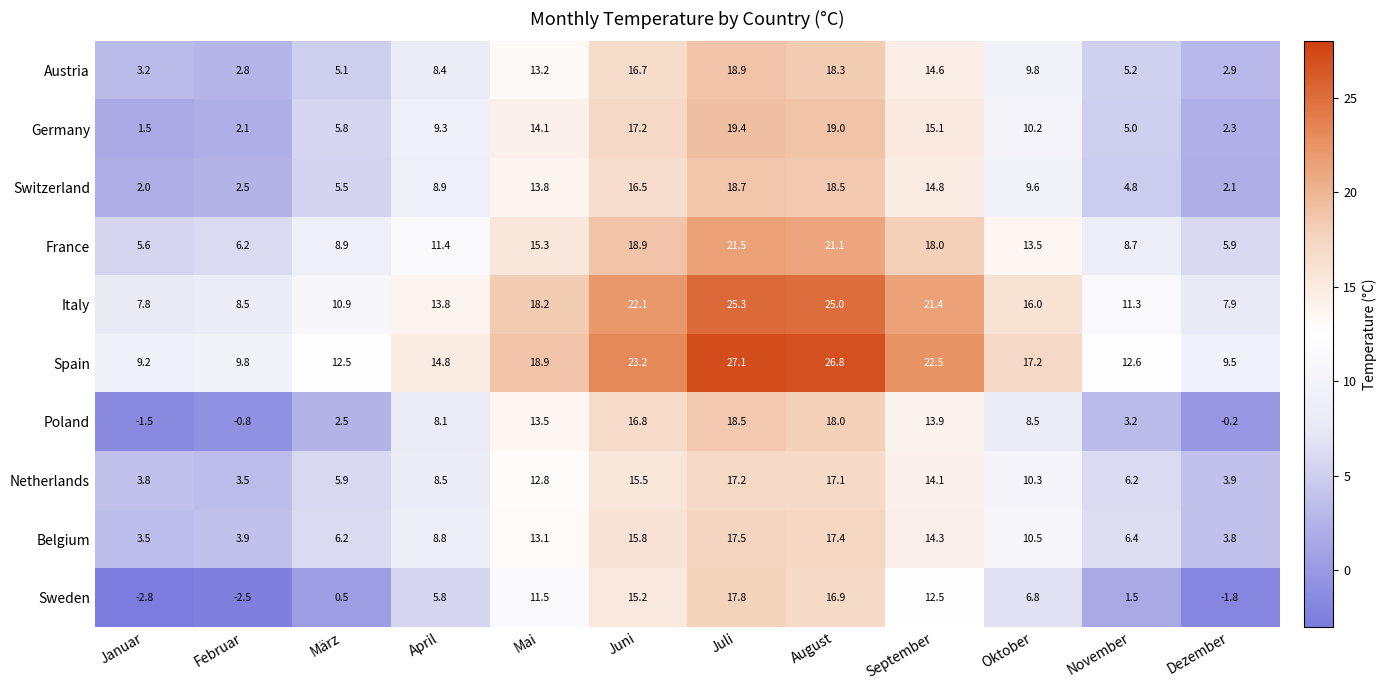

Rank the categories by Switzerland value from highest to lowest.

Juli, August, Juni, September, Mai, Oktober, April, März, November, Februar, Dezember, Januar